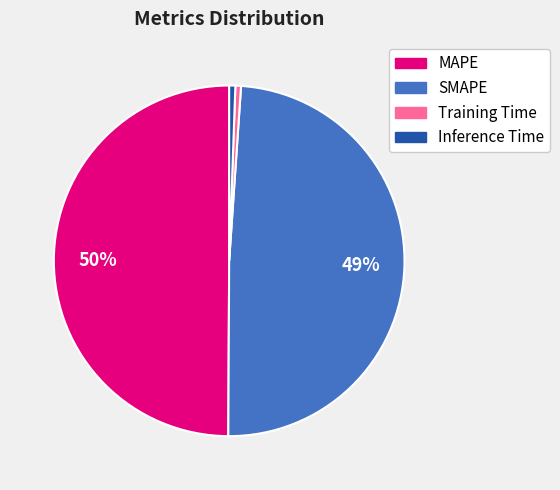

How many segments does this pie chart have?

4